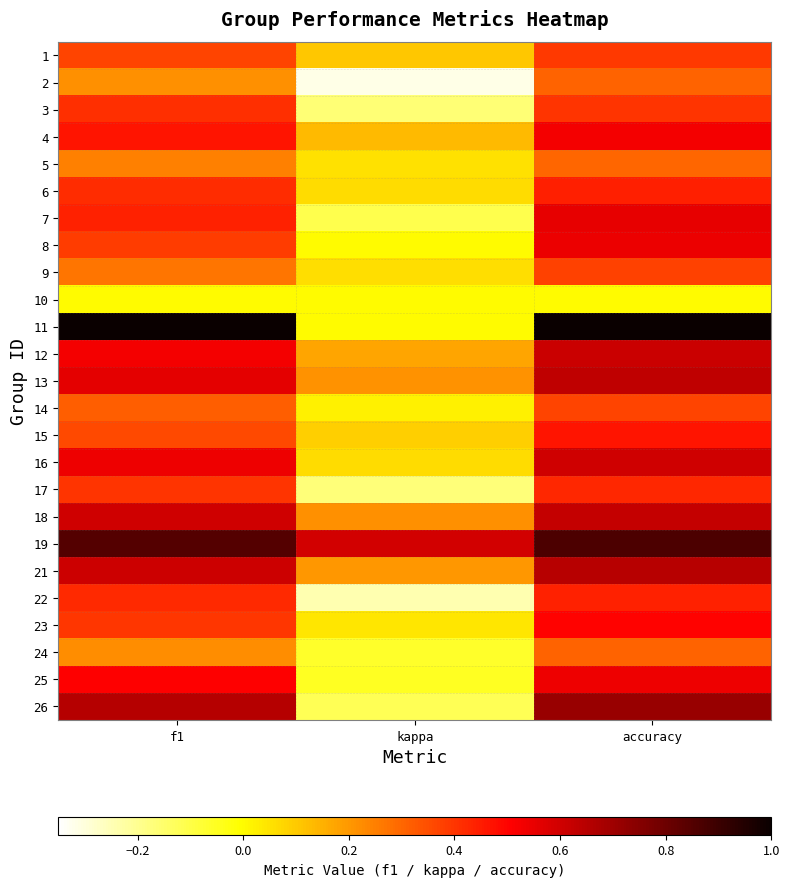

Rank the series by their maximum value, from lowest to highest.

10, 5, 2, 24, 14, 9, 1, 3, 17, 22, 6, 15, 23, 4, 25, 8, 7, 16, 12, 18, 13, 21, 26, 19, 11